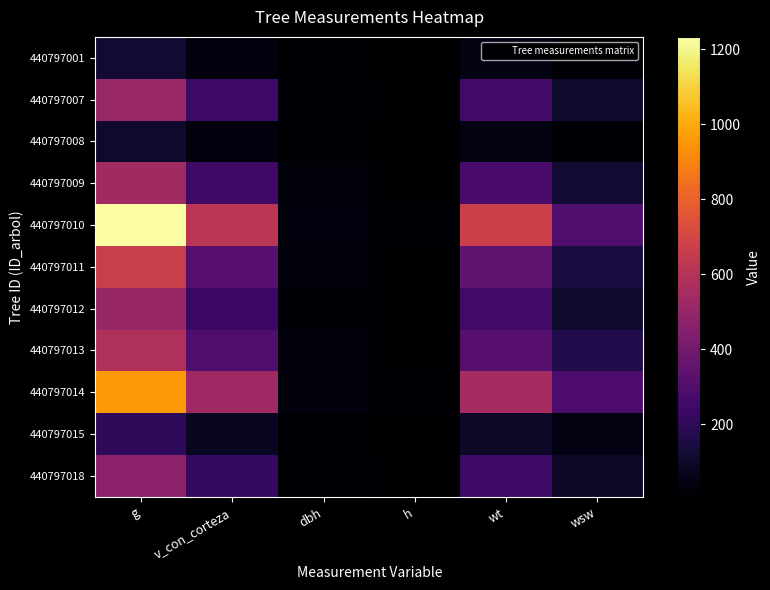

At h, list the series in order from smallest to largest.

440797001, 440797008, 440797015, 440797018, 440797012, 440797007, 440797009, 440797013, 440797011, 440797014, 440797010